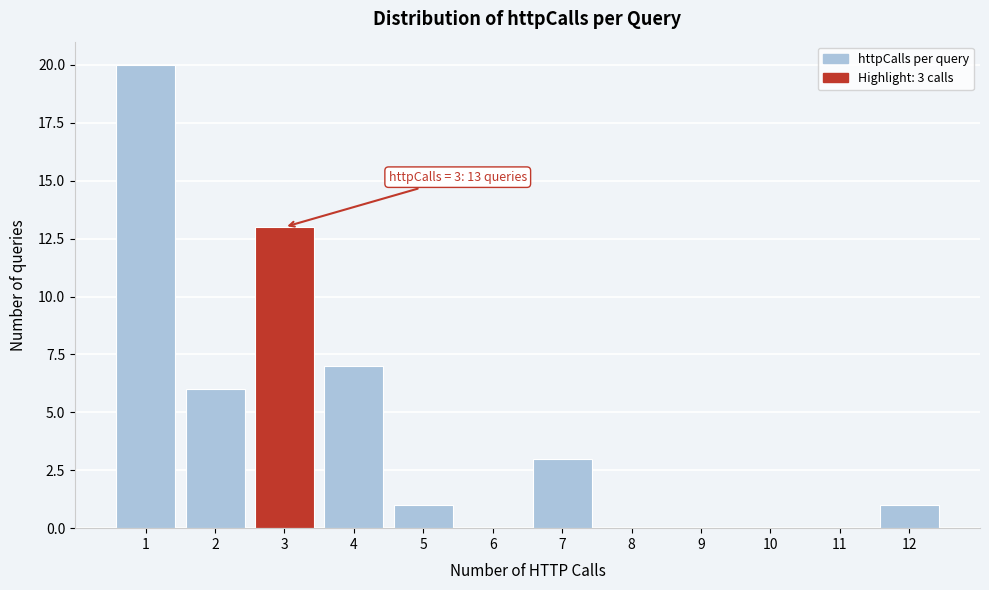

Over which range of the x-axis is the bar tallest?

0.5 to 1.5